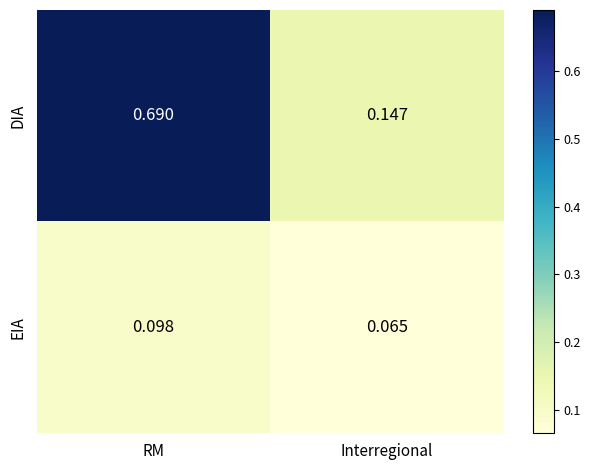

Which series has the largest range (max minus min)?

DIA